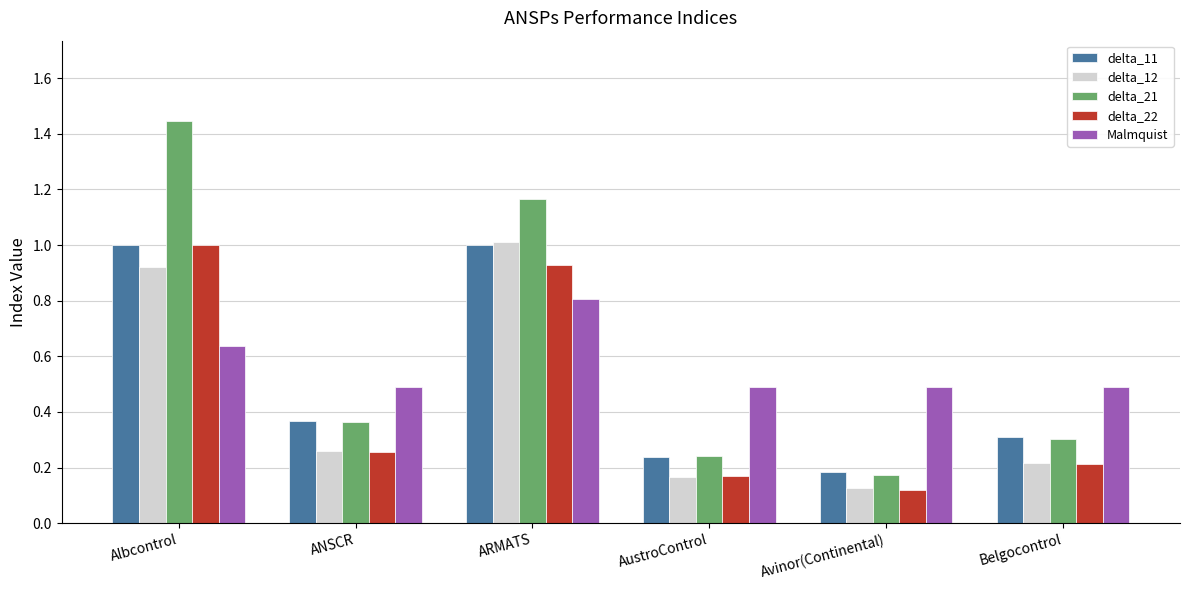

Between Albcontrol and Avinor(Continental), which series saw the biggest shift?

delta_21